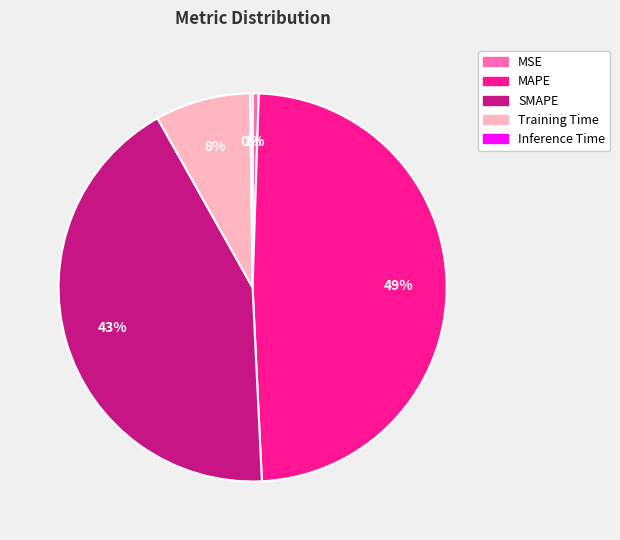

To the nearest percent, what portion does MSE represent?

1%